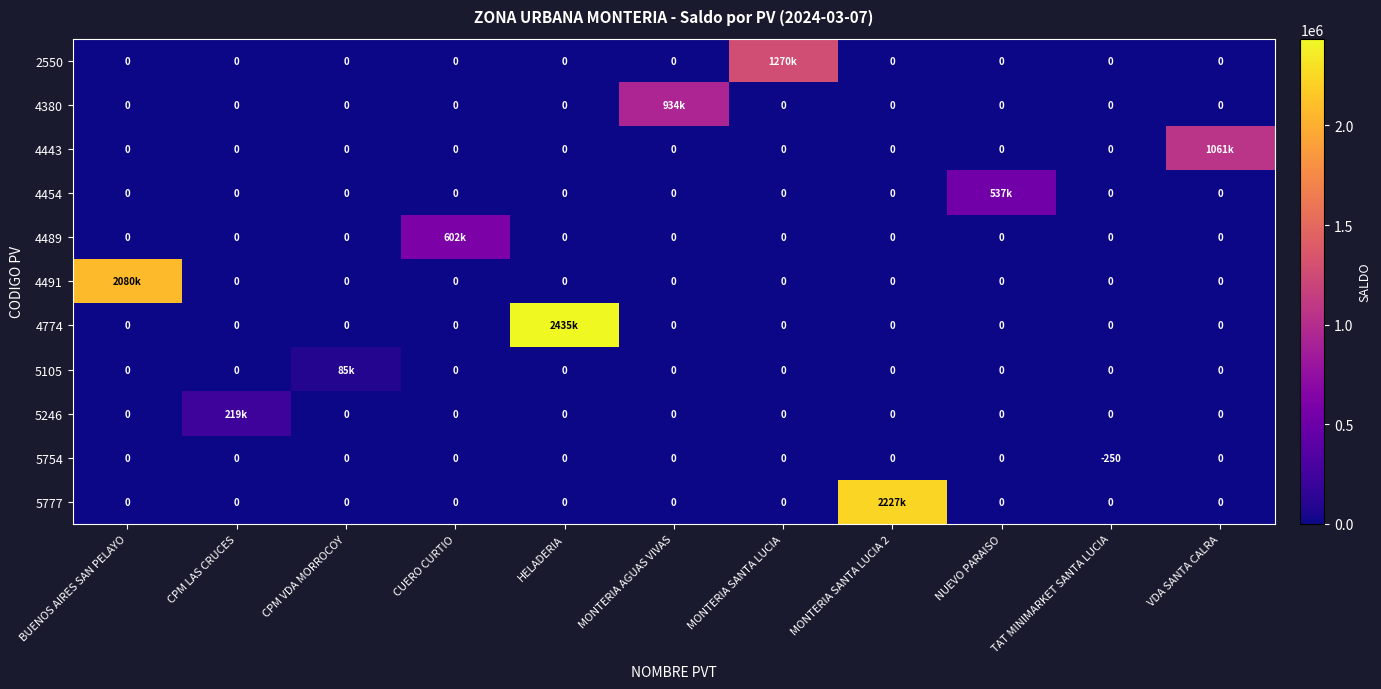

What is the sum of all 5754 values?

-250